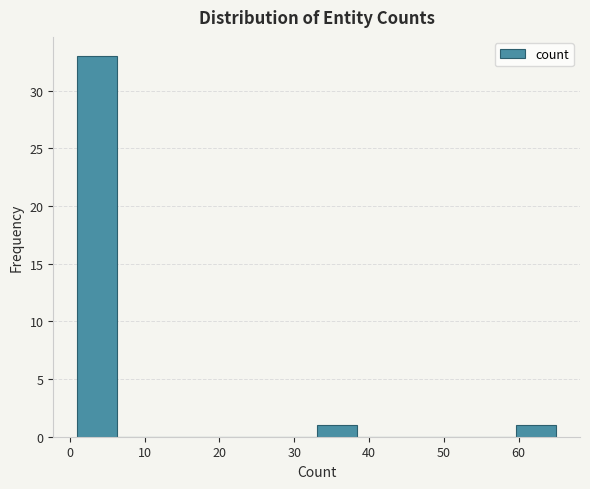

Reading left to right, list every bar in this chart as the range it spans on the x-axis followed by its height. Neither the bar edges nor the heights are printed on the chart, so give them approximately, as read against the axes.

1 to 6: 33
6 to 12: 0
12 to 17: 0
17 to 22: 0
22 to 28: 0
28 to 33: 0
33 to 38: 1
38 to 44: 0
44 to 49: 0
49 to 54: 0
54 to 60: 0
60 to 65: 1